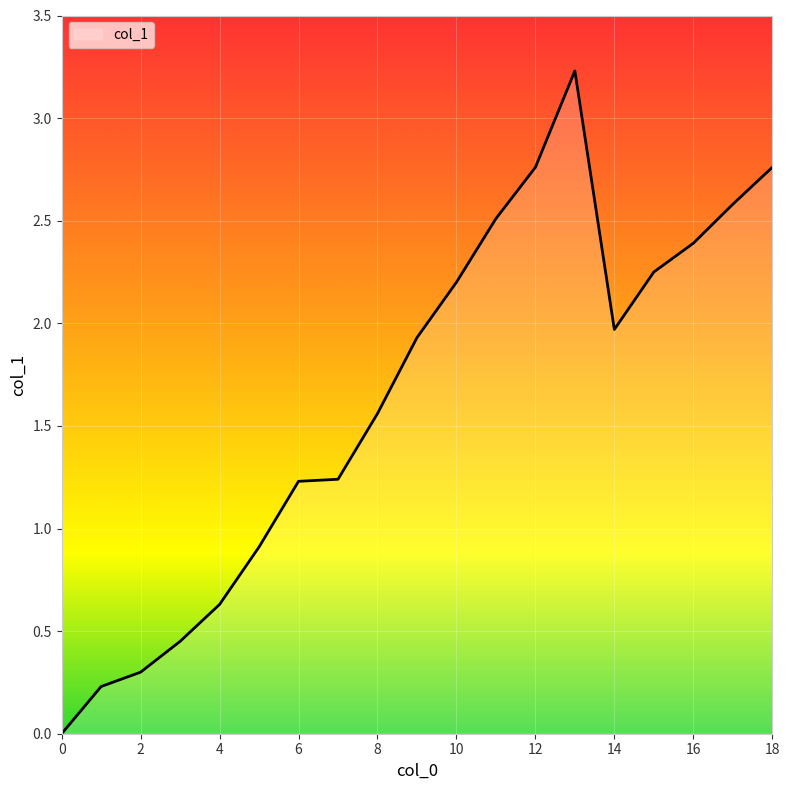

How many values are below 1?

6